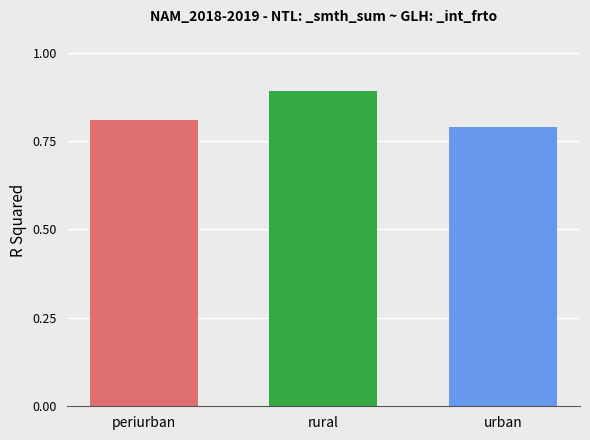

What is the label of the 1st bar from the left?

periurban